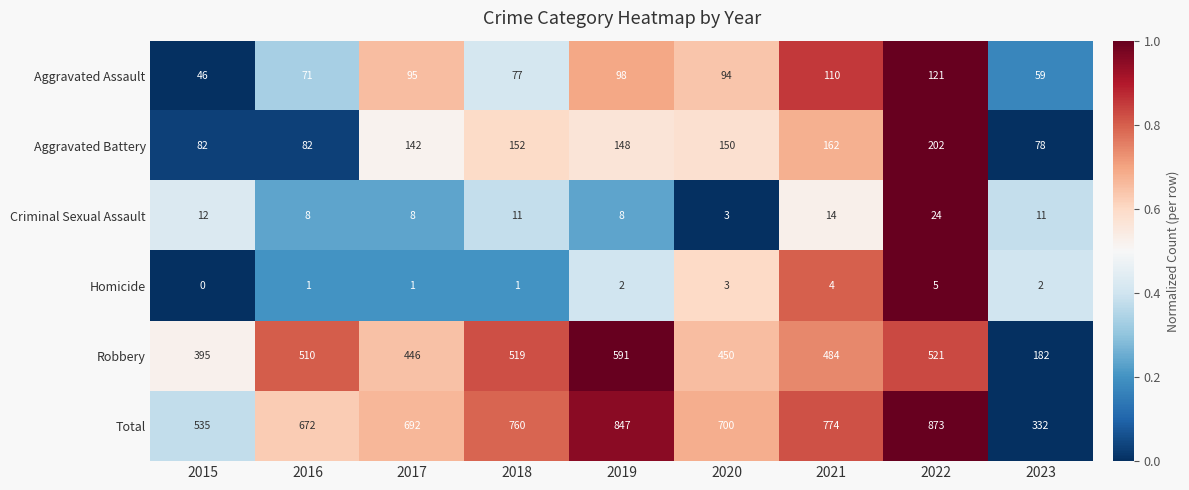

True or false: Robbery has a value of 395 at 2015.

True